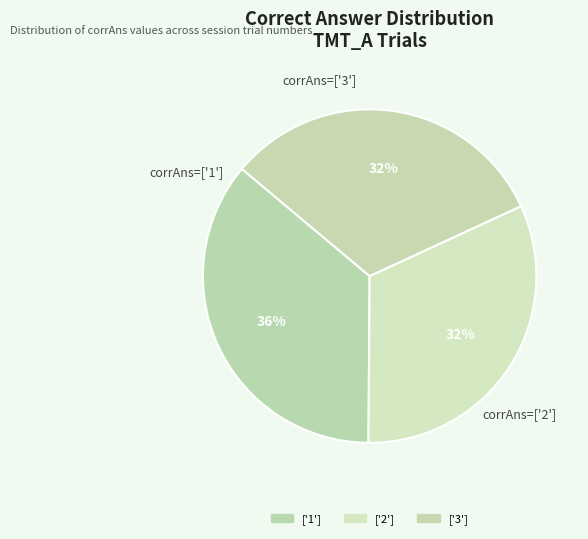

Do corrAns=['3'] and corrAns=['1'] together represent more than half of the pie?

Yes